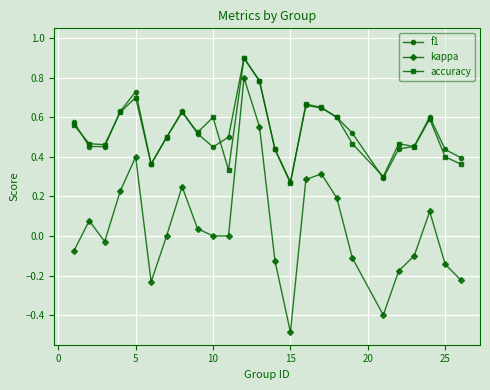

True or false: kappa has more than 2 interior local peaks.

True